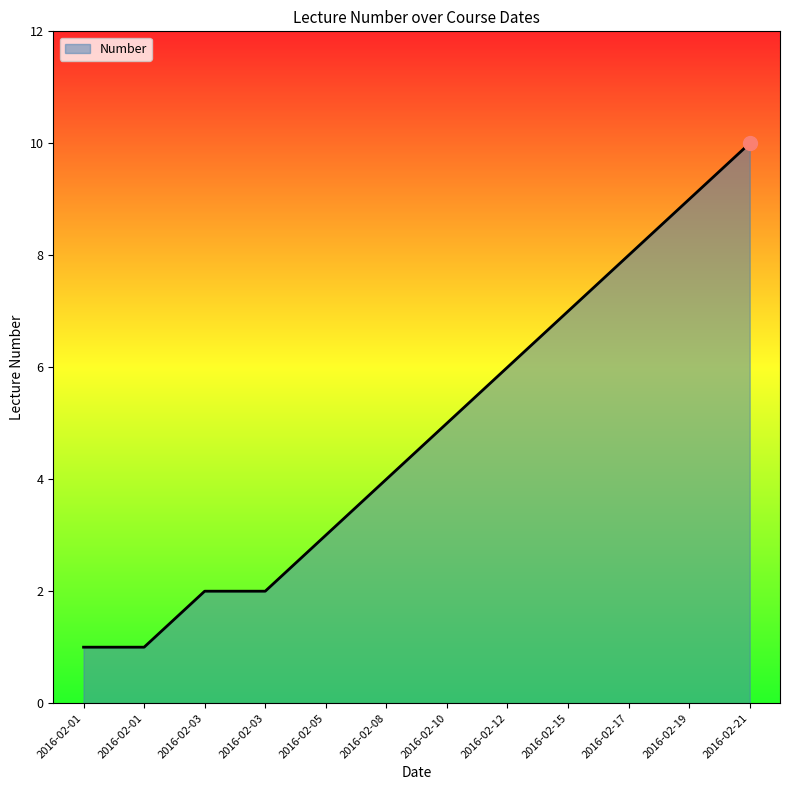

Count the values in the range 2 to 8.

8